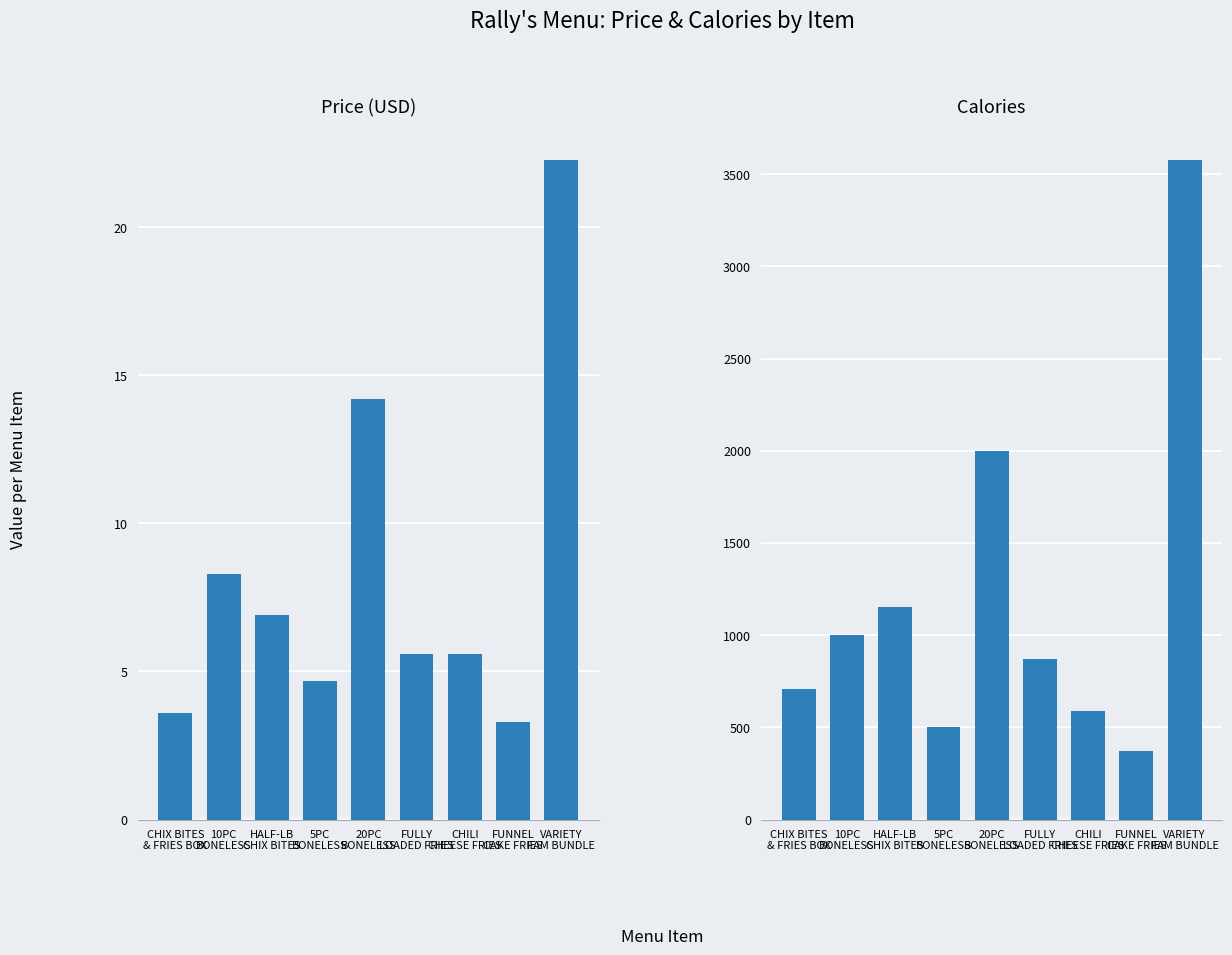

What position from the left is CHIX BITES
& FRIES BOX?

1